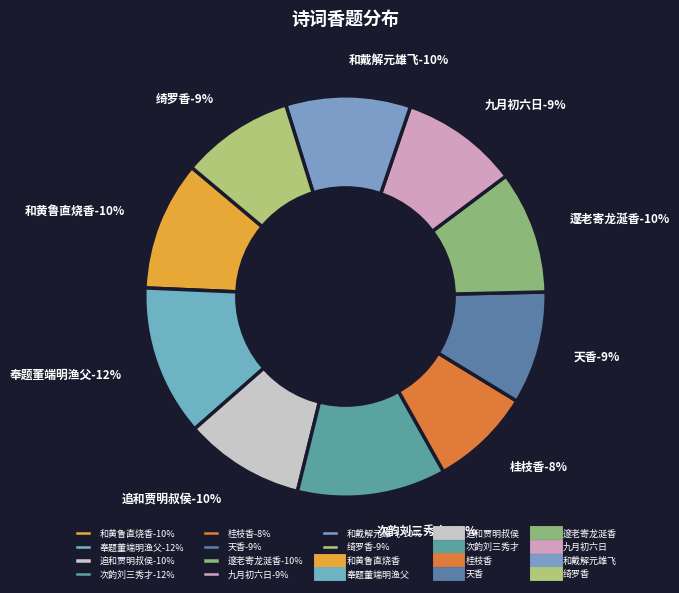

The 追和贾明叔侯陟明二侍郎瑞香二首 其二 slice represents 10% of the pie. True or false?

True